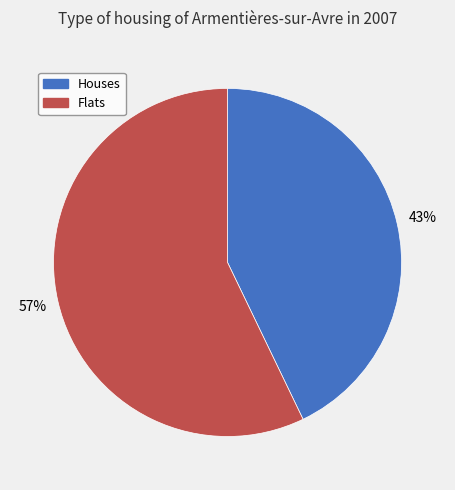

Which category accounts for the majority?

Flats